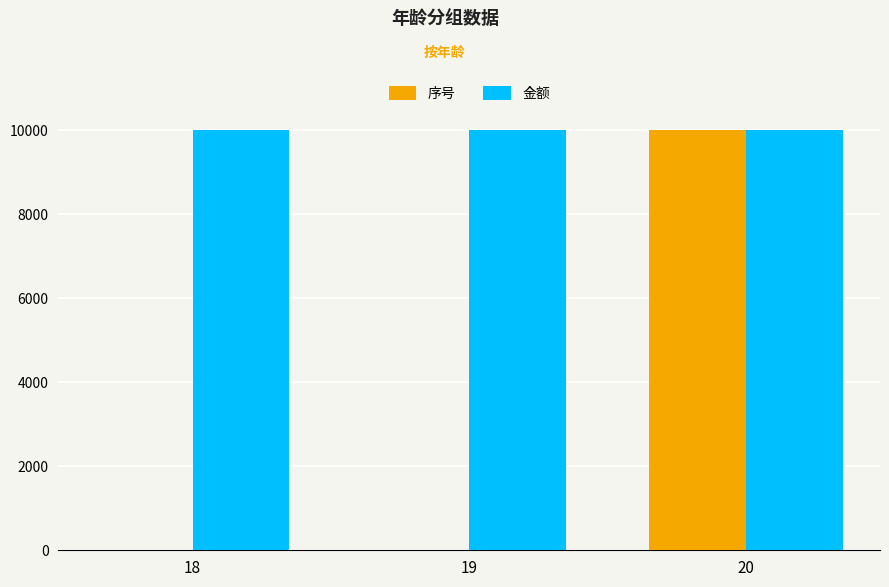

How many categories are shown in the chart?

3